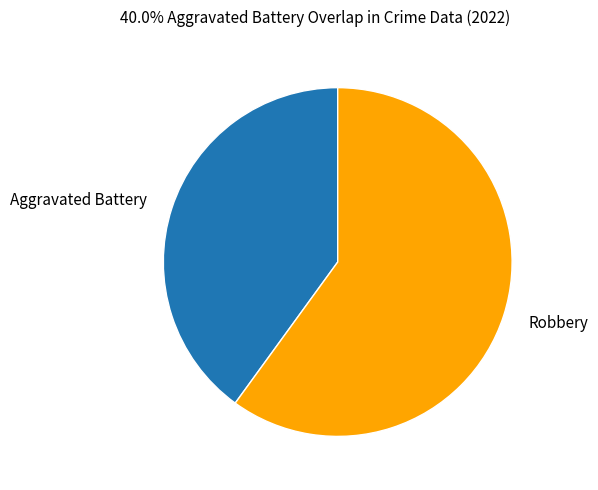

Rank the categories by value from lowest to highest.

Aggravated Battery, Robbery